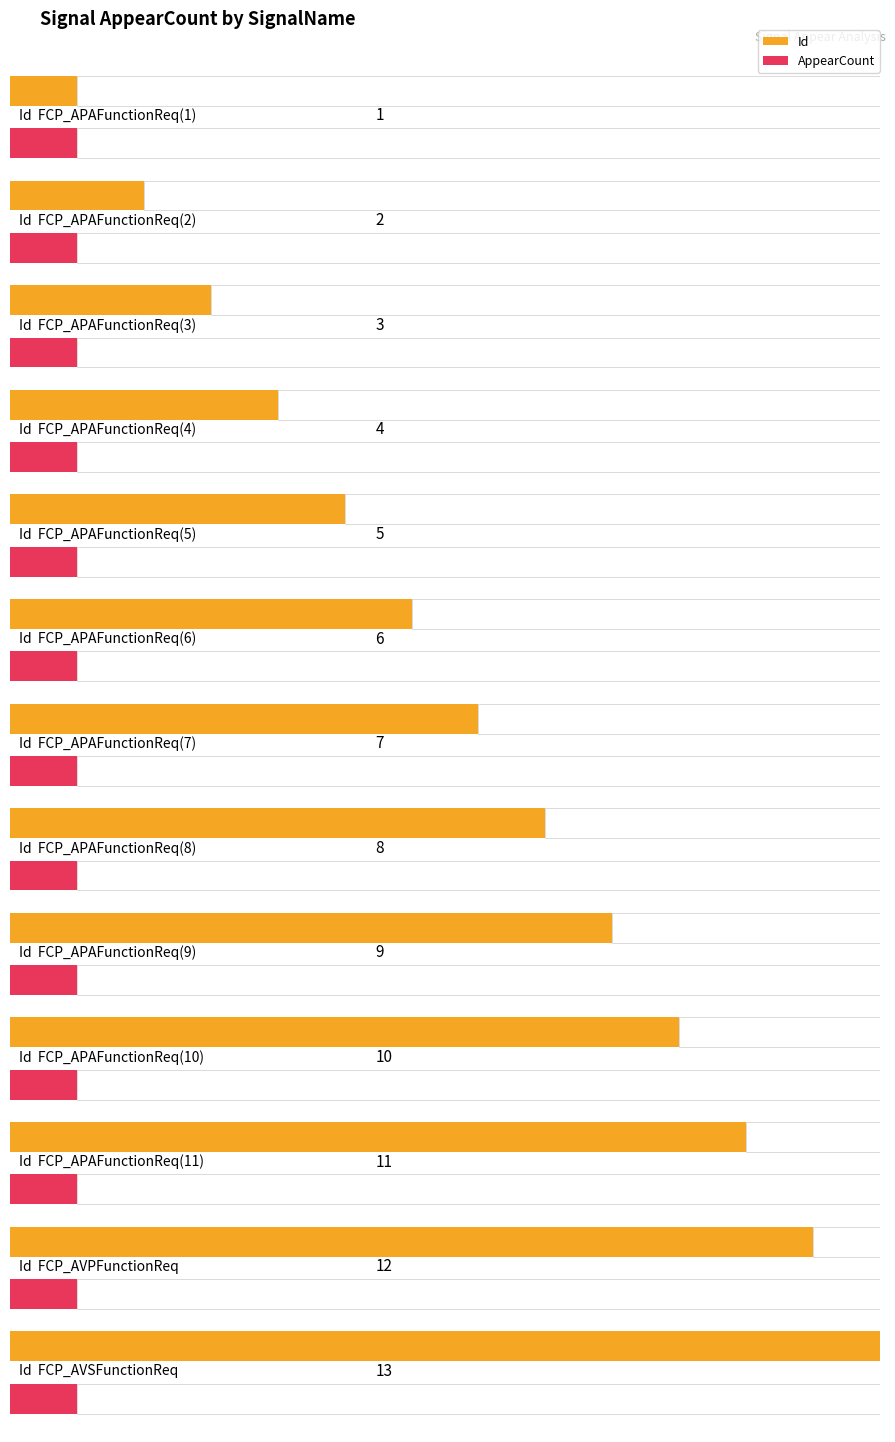

What is the difference between the highest and lowest values at FCP_APAFunctionReq(11)?

10